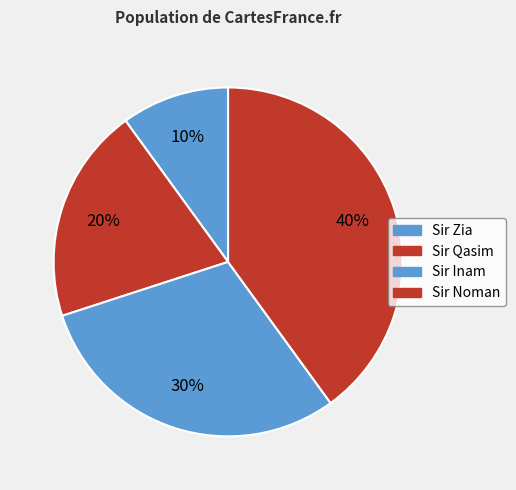

What is the largest slice in the pie chart?

Sir Noman